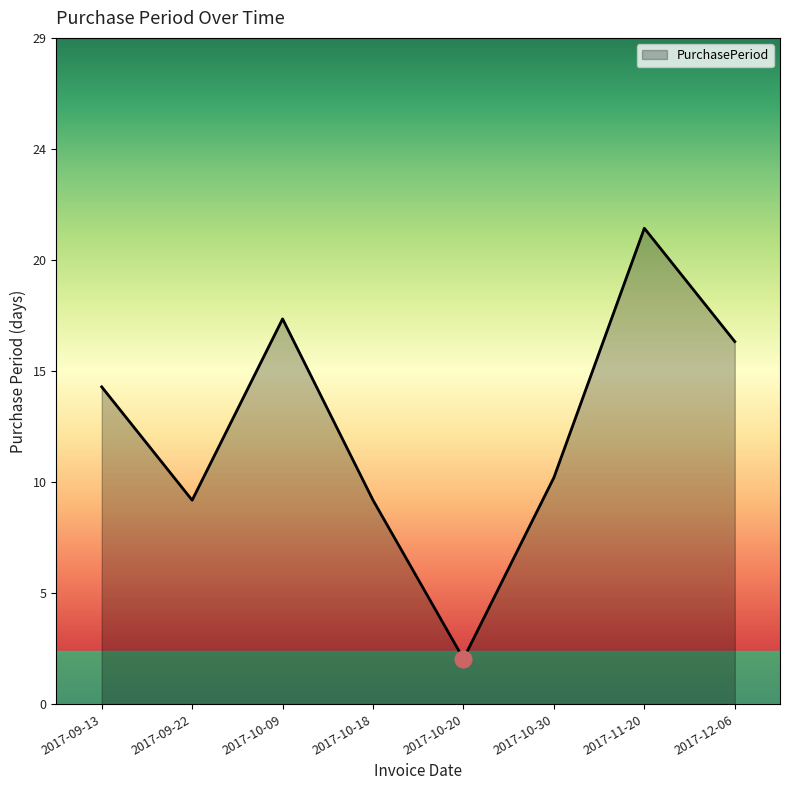

Does the chart have visible grid lines?

No